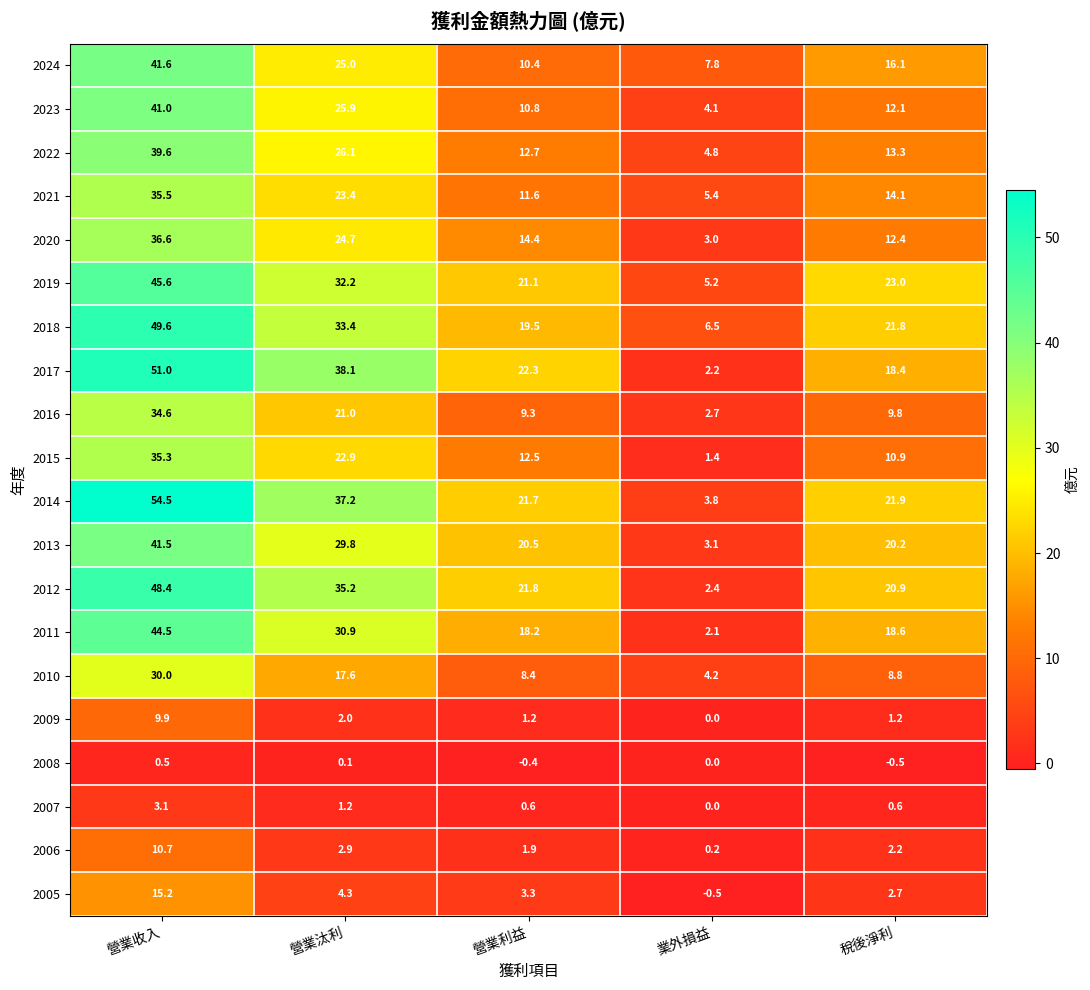

At which category is the sum across all series the highest?

營業收入